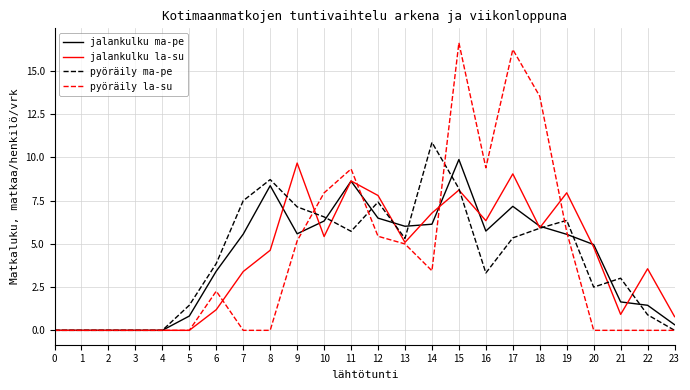

What is the sum of the jalankulku ma-pe values at 1 and 17?

7.2